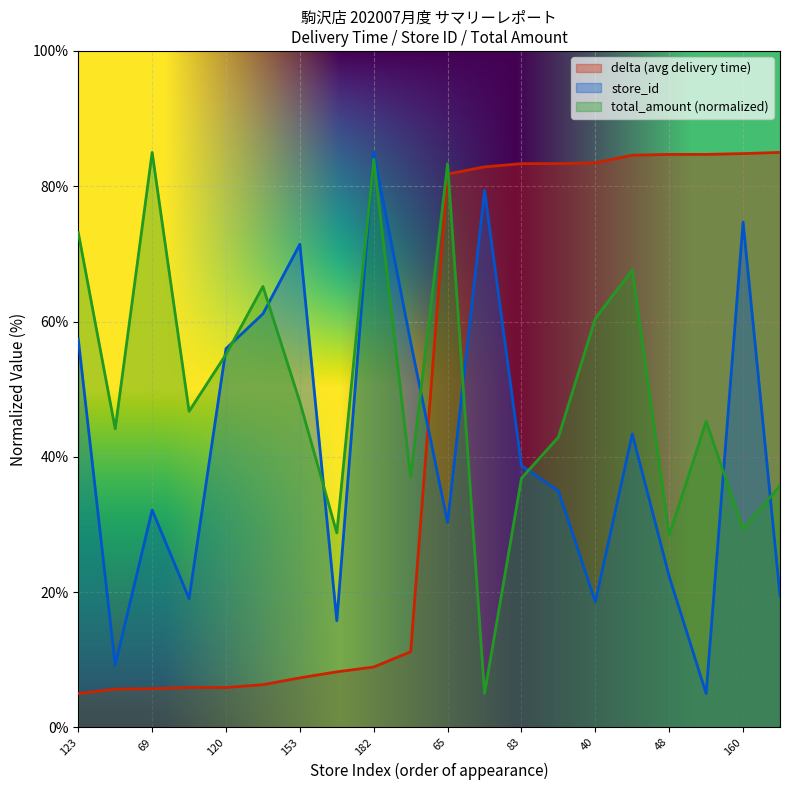

How many data points in delta are less than 81?

10